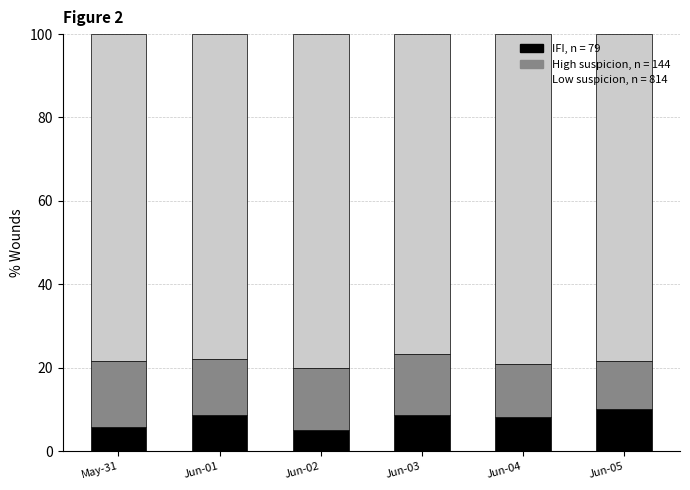

What is the total value across all series at May-31?

100.0